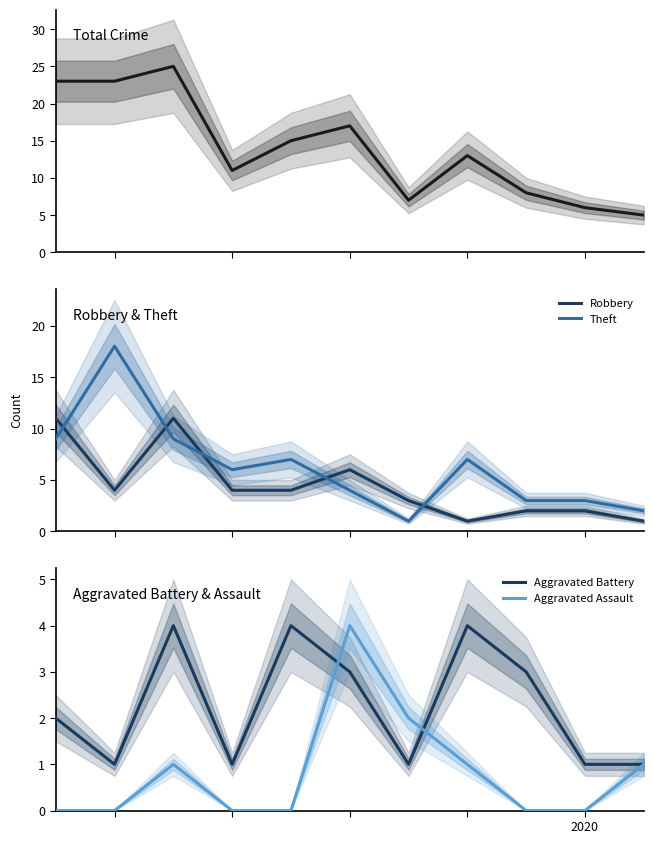

True or false: Theft and Aggravated Battery cross at least once.

False